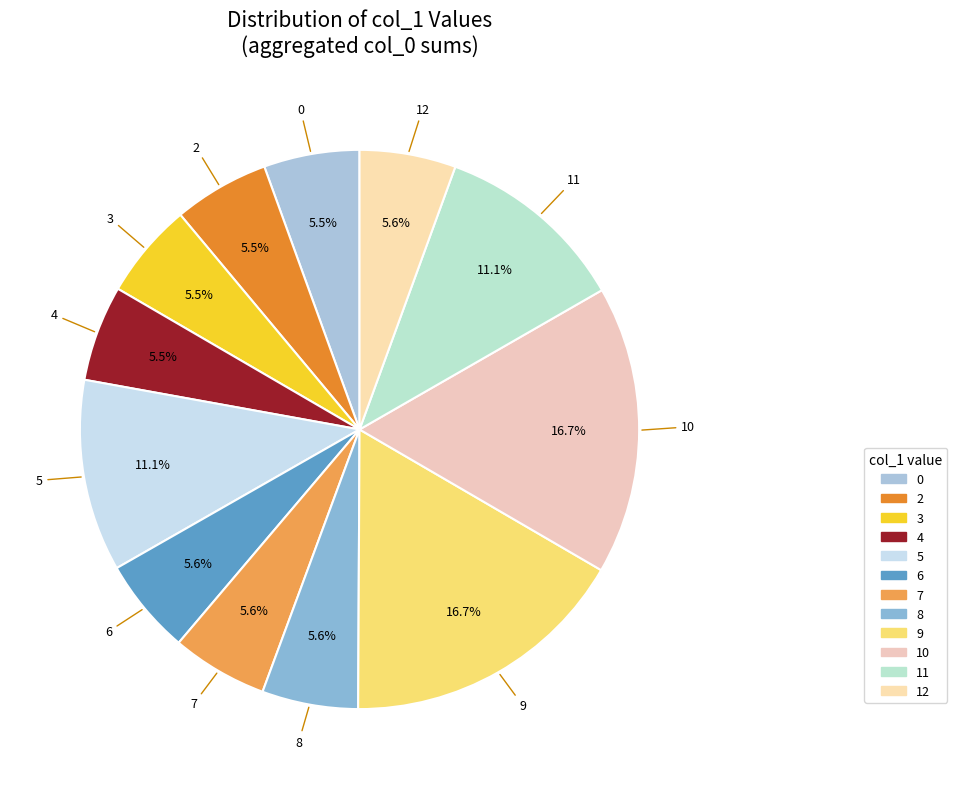

Does 8 account for over 50% of the chart?

No